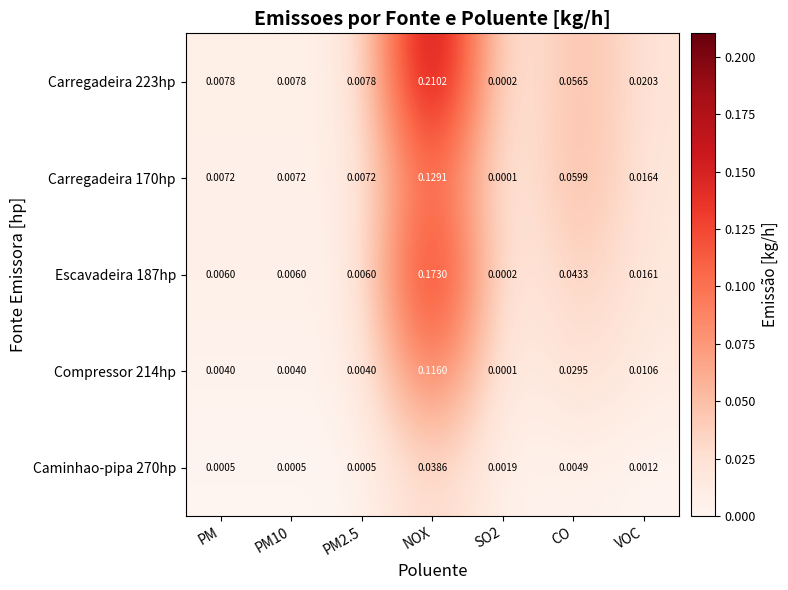

Is the value of Caminhao-pipa 270hp at VOC greater than the value of Escavadeira 187hp at PM2.5?

No